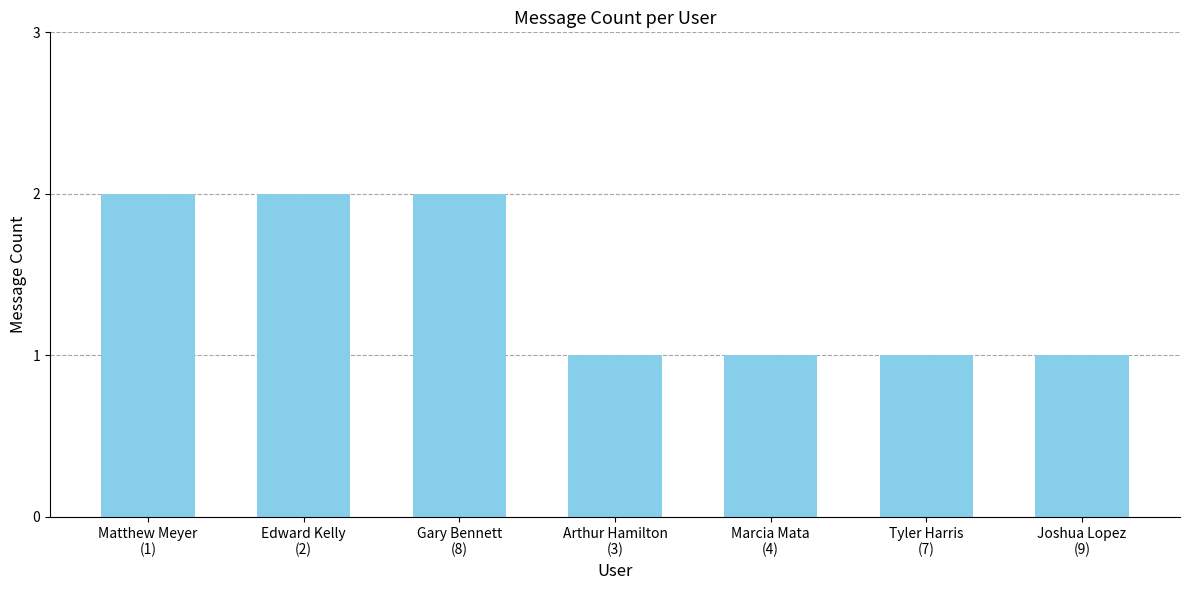

What is the change in value from Gary Bennett
(8) to Marcia Mata
(4)?

-1